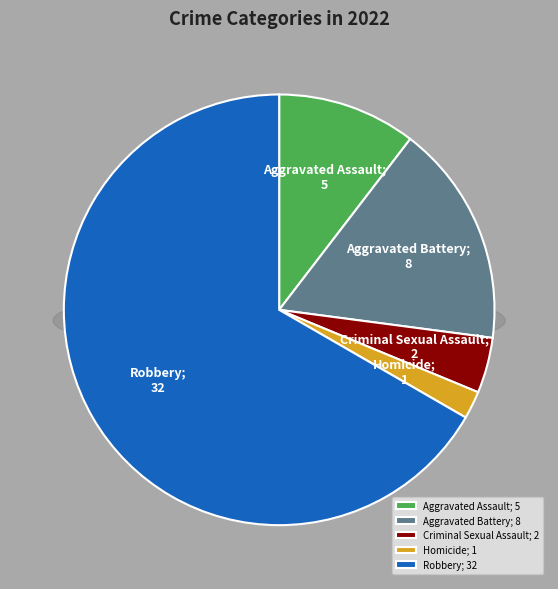

Does Robbery represent more than half of the total?

Yes